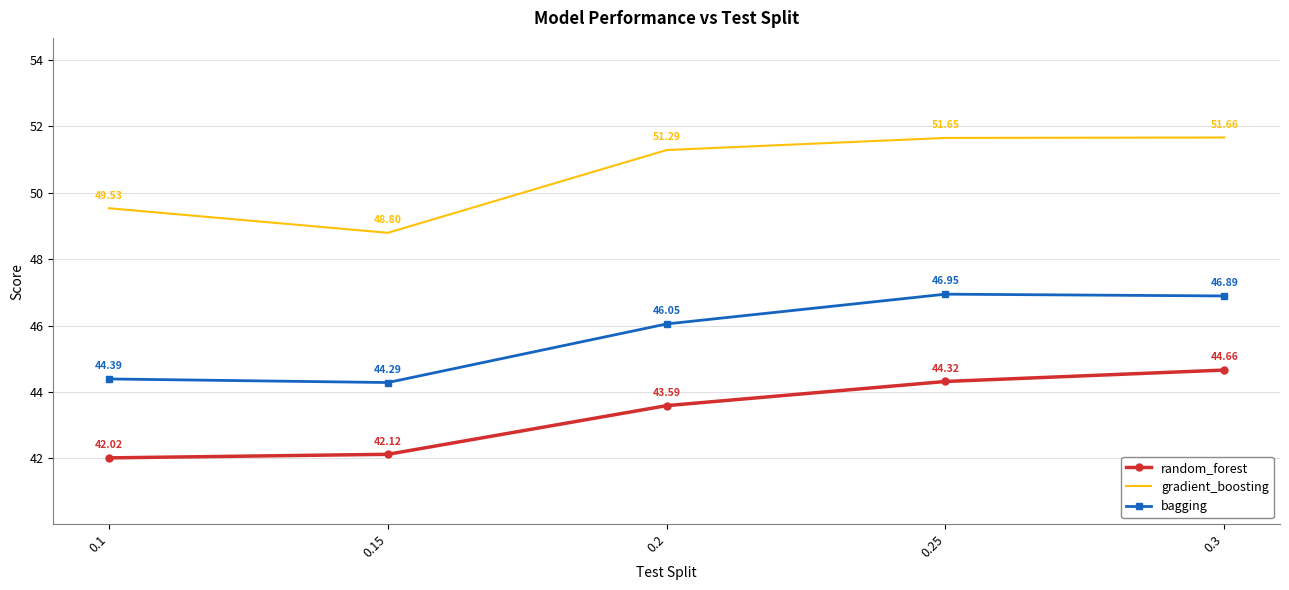

Where is the first local minimum for bagging?

0.15